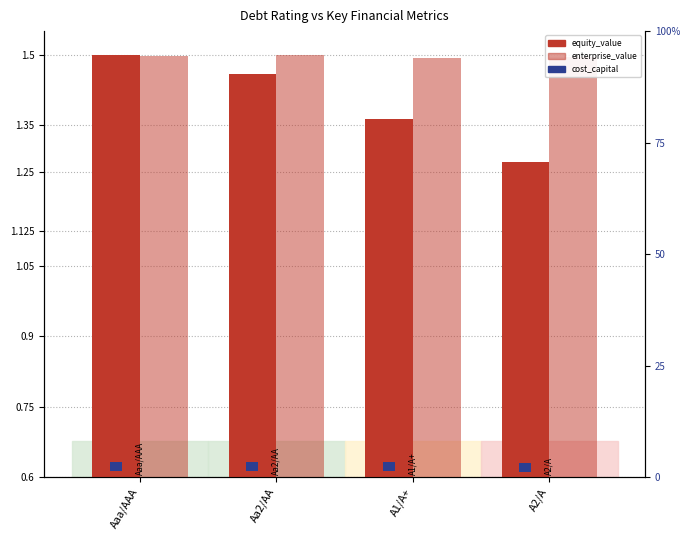

What is the minimum value for equity_value?

1.3